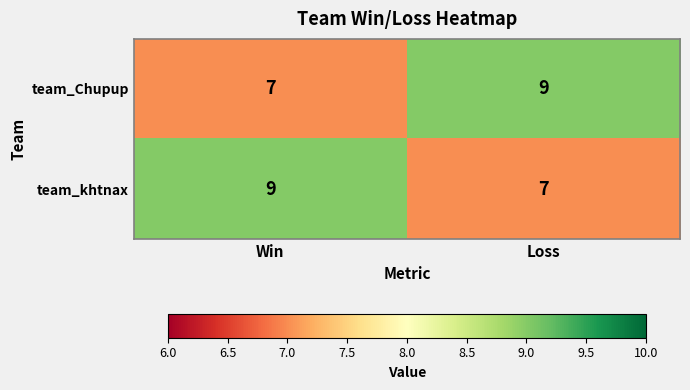

What is the maximum value for team_khtnax?

9